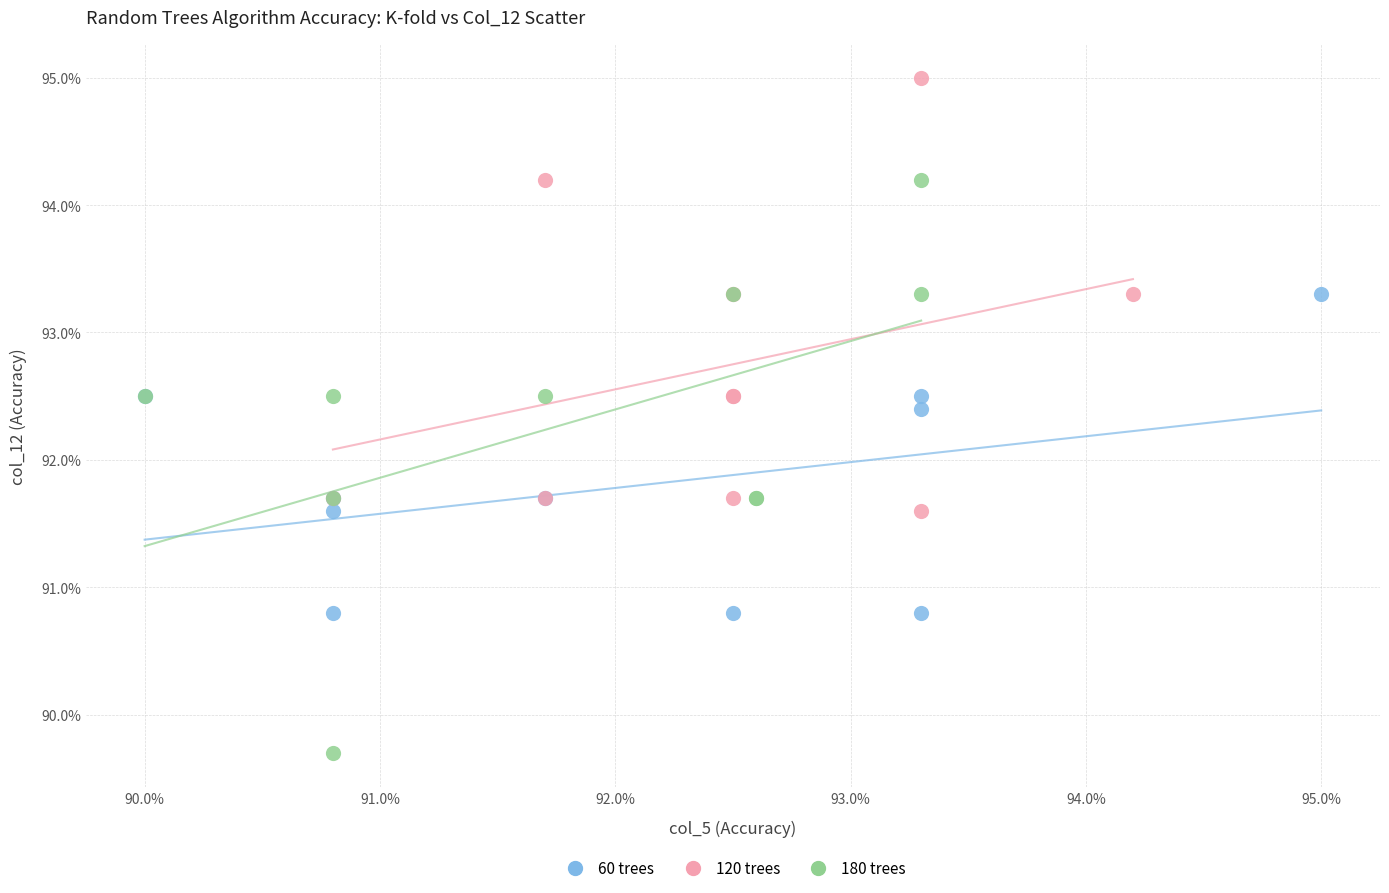

Which series contains the lowest Y value?

180 trees